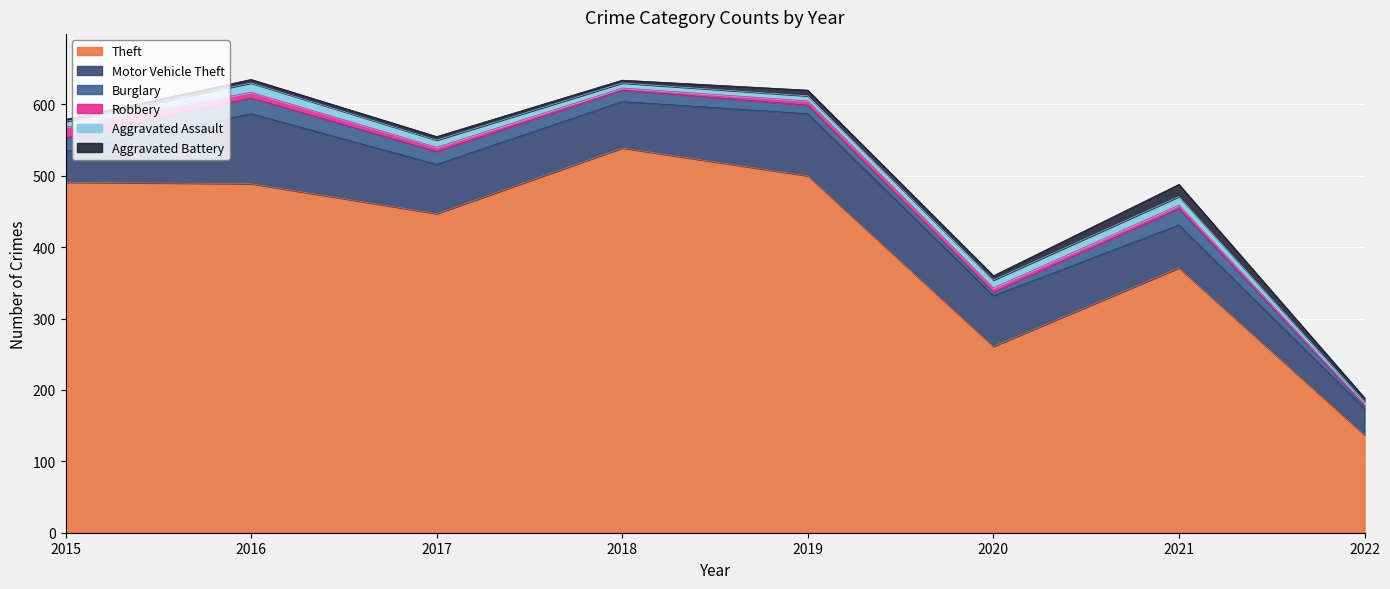

Is it true that Motor Vehicle Theft equals 69 at 2017?

True